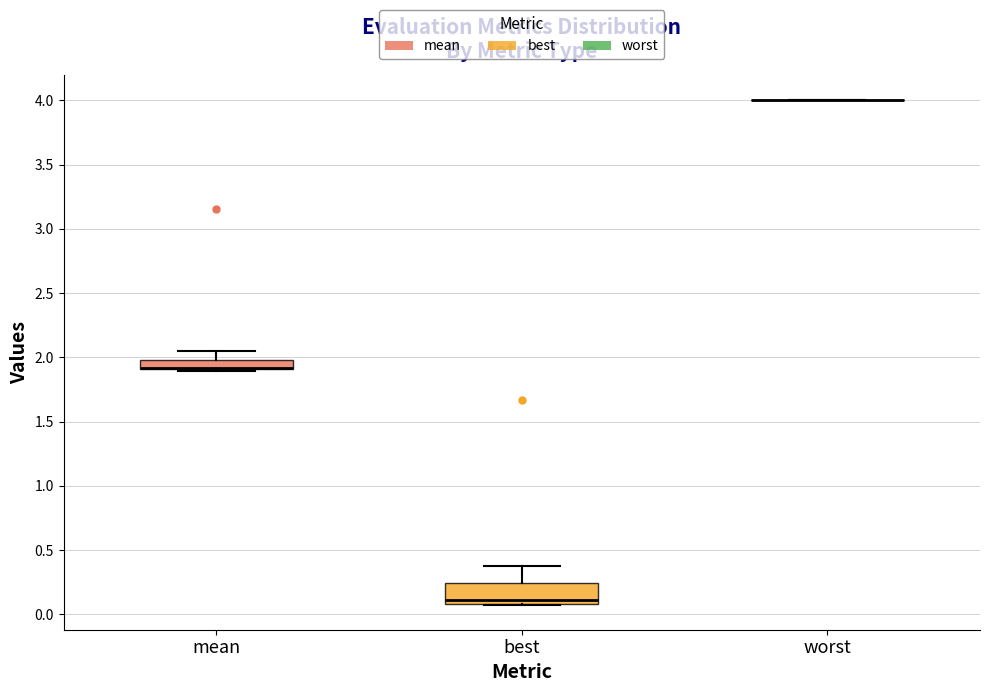

Which box is the tallest, from its lower edge to its upper edge?

best